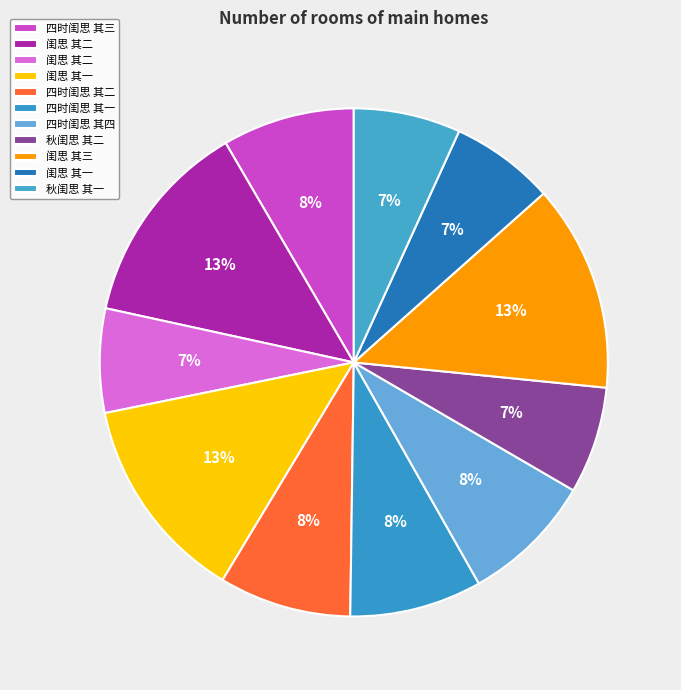

Which category has the biggest portion of the pie?

闺思 其三